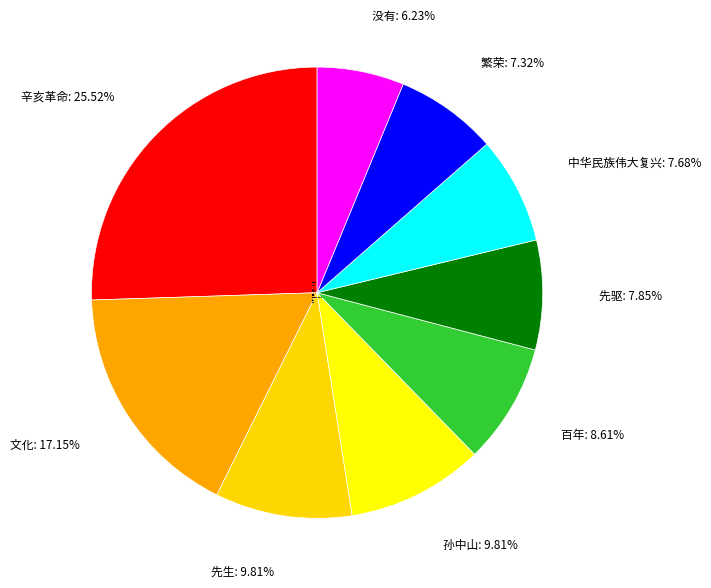

Count the number of slices in the pie.

9